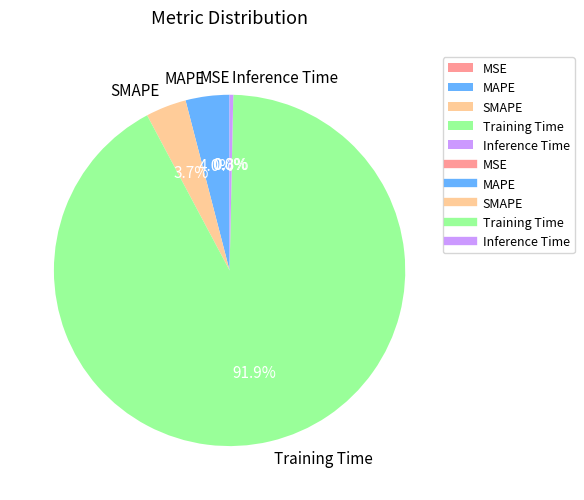

Which category has the biggest portion of the pie?

Training Time